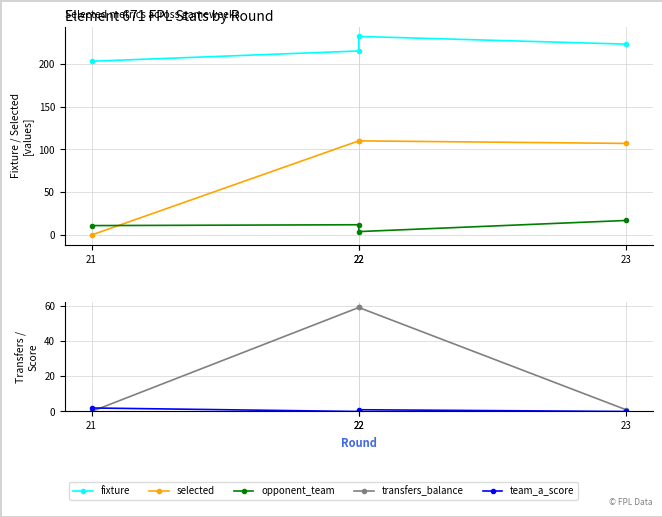

After their last crossing, which series has the higher values: selected or team_a_score?

selected